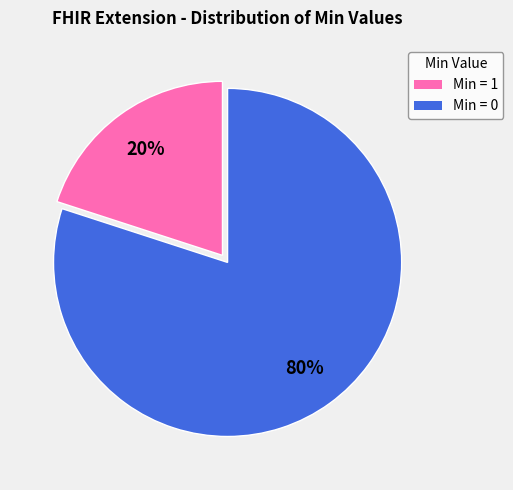

To the nearest percent, what is the difference between the largest and smallest slice percentages?

60%